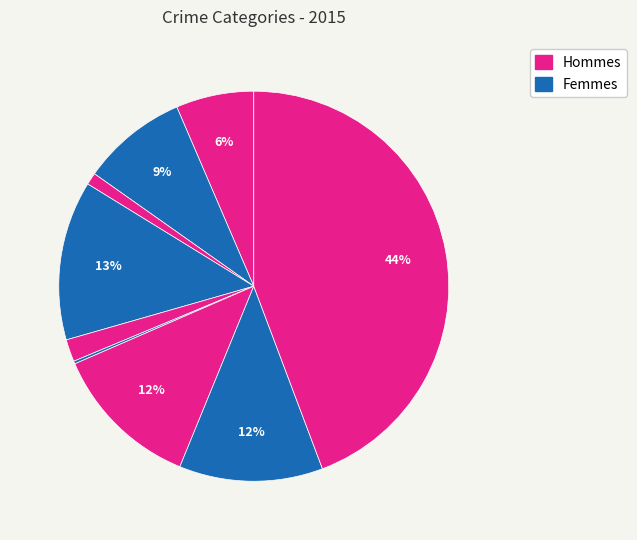

Count the number of slices in the pie.

9